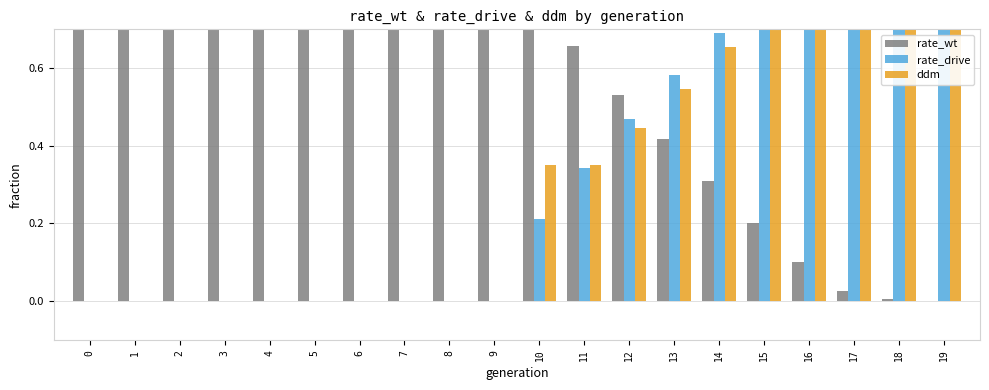

Read the rate_wt value at 11.

0.7